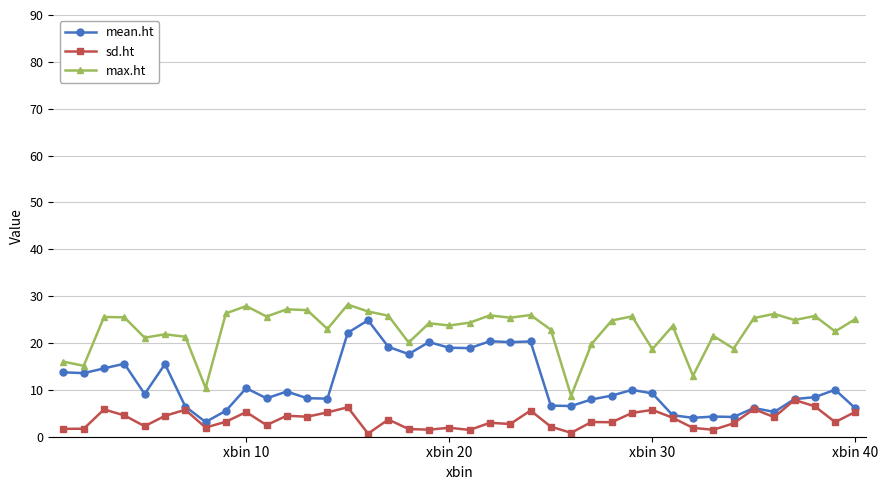

Which series has the largest total across all categories?

max.ht